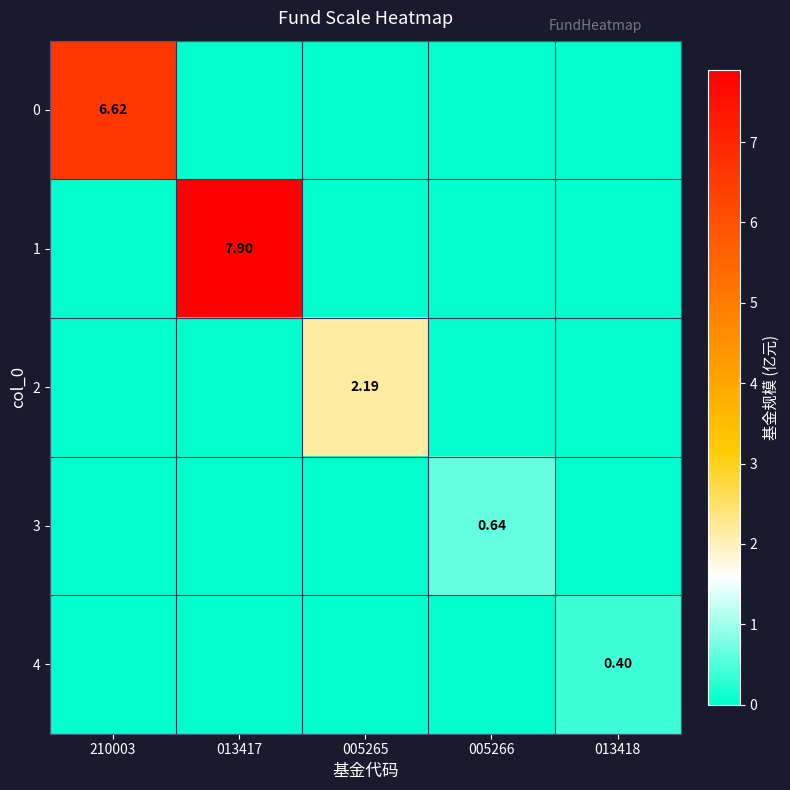

How many values in the 3 series exceed 0?

1